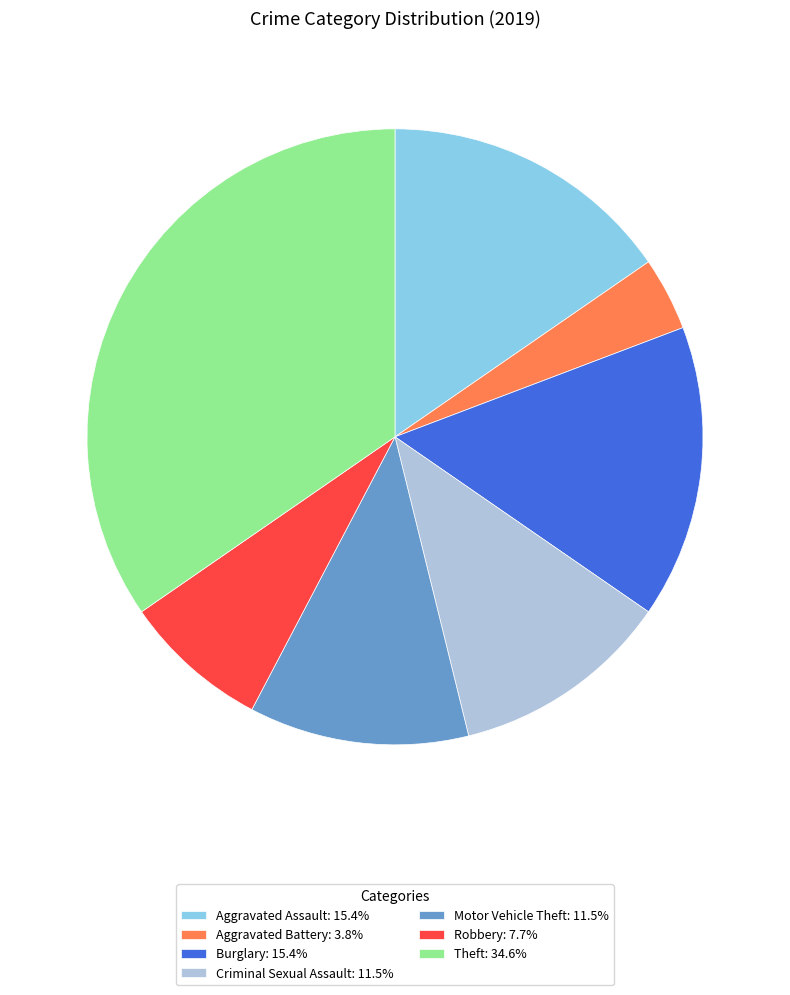

What is the ratio of the value at Burglary: 15.4% to the value at Motor Vehicle Theft: 11.5%?

1.3